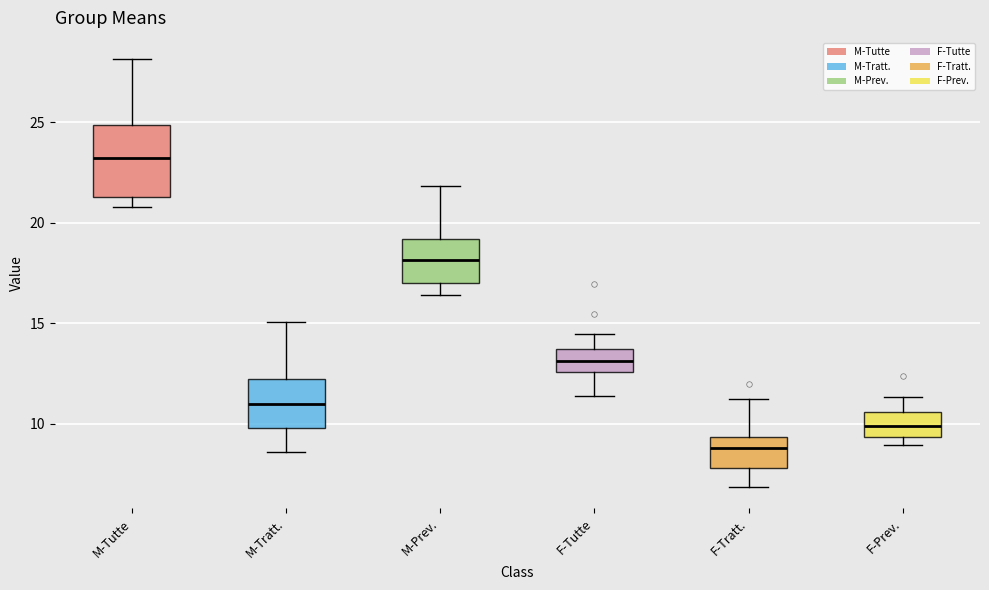

Which box has the lowest median line?

F-Tratt.